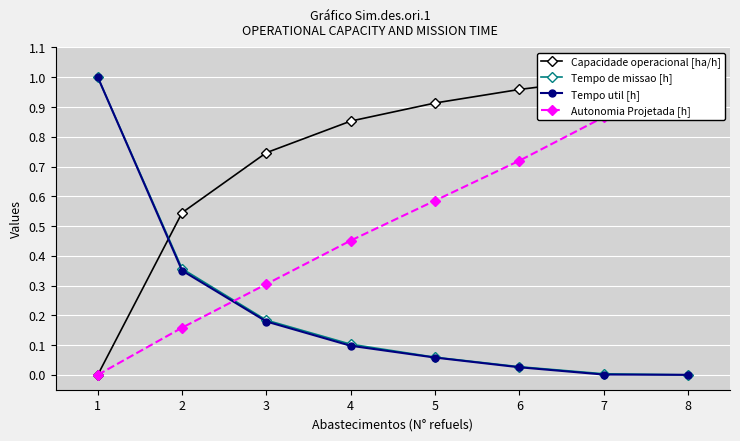

What are all the series names shown in the legend?

Capacidade operacional [ha/h], Tempo de missao [h], Tempo util [h], Autonomia Projetada [h]